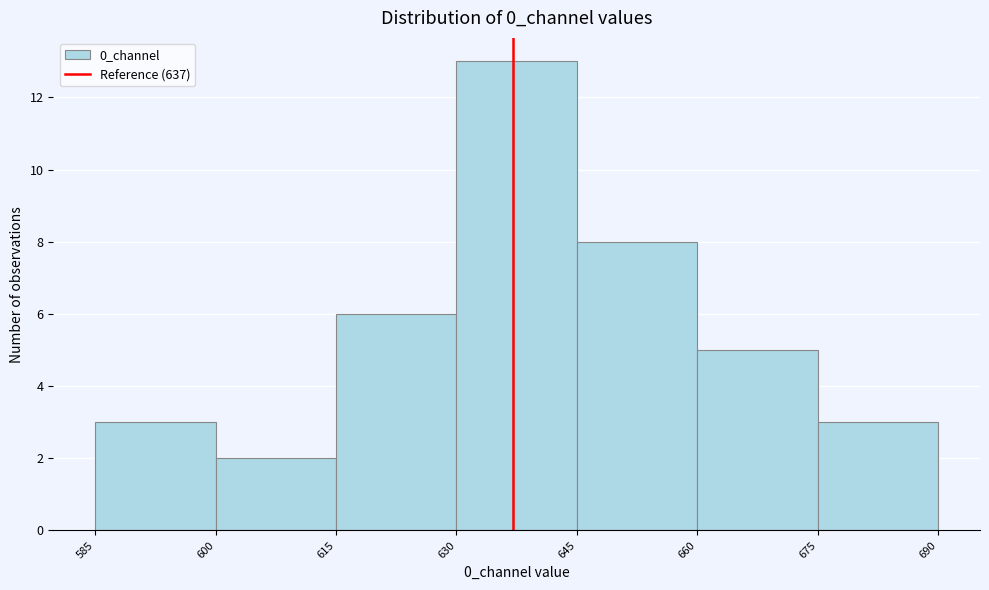

Which range on the x-axis has the tallest bar?

630 to 645